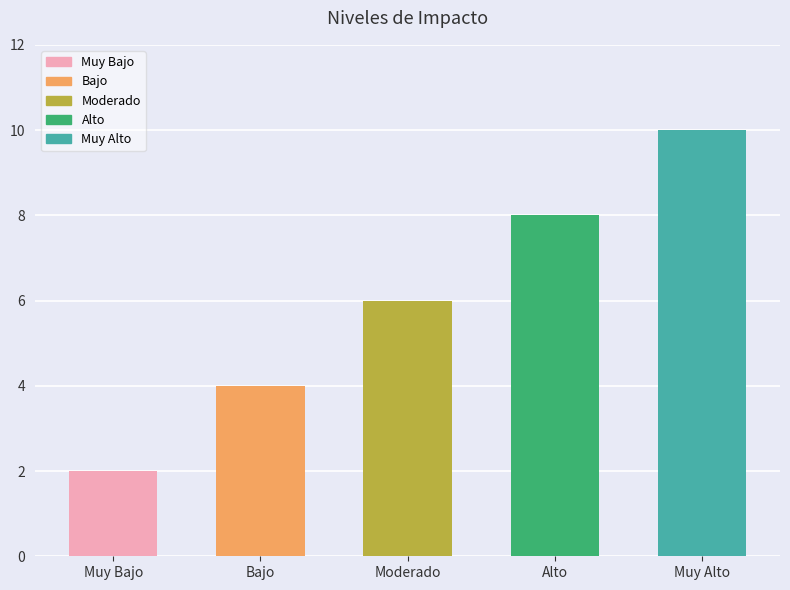

Is it true that the value at Muy Bajo is 2?

True